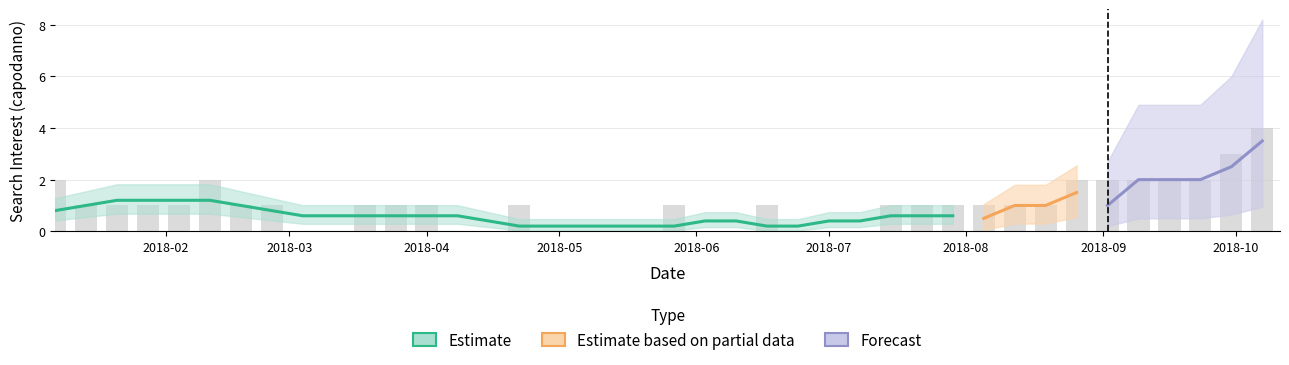

How many data points are less than 1?

13